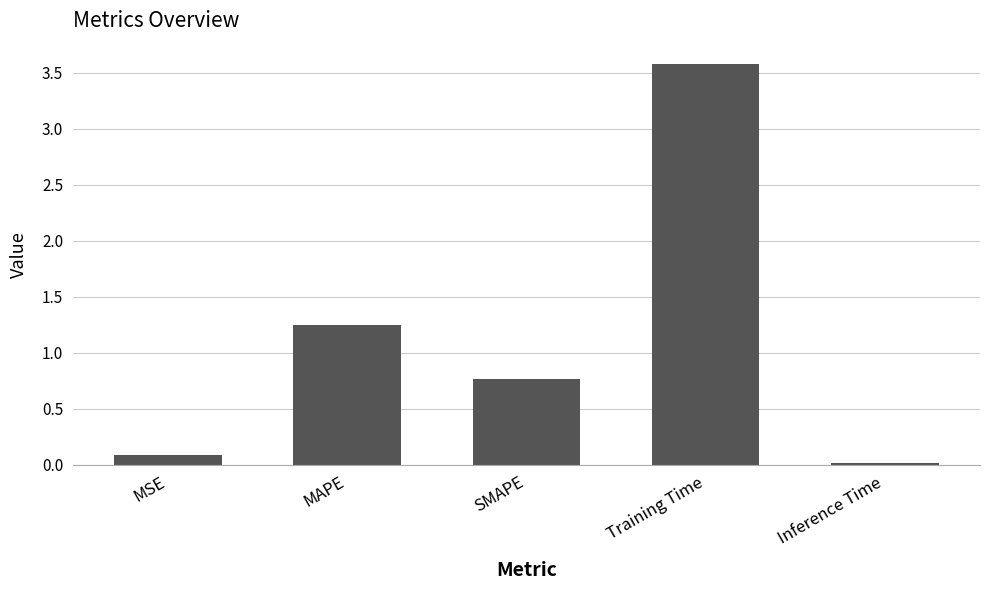

The chart shows a value of 0.0 at Inference Time. True or false?

True